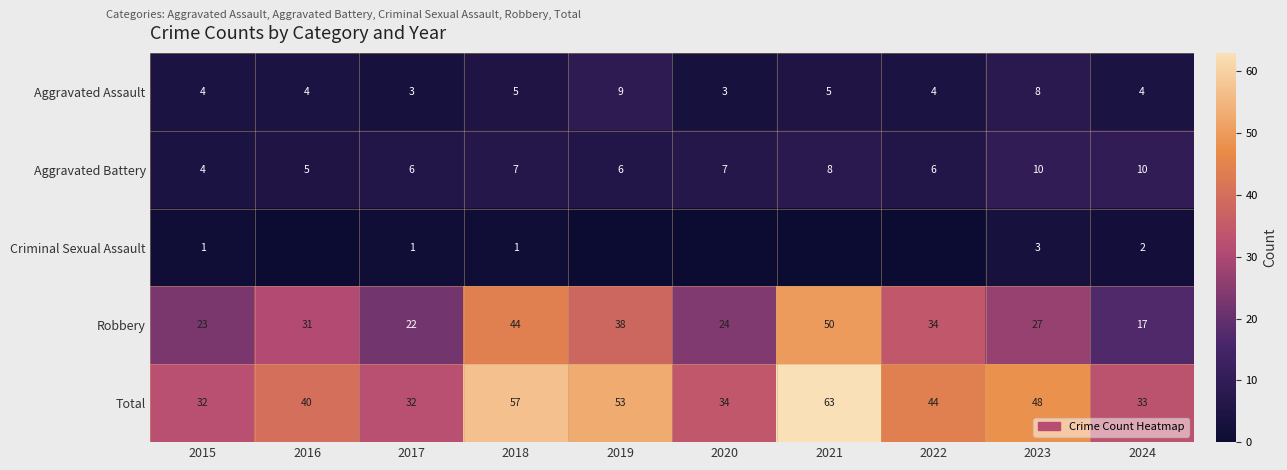

What value does the Total series have at 2019?

53